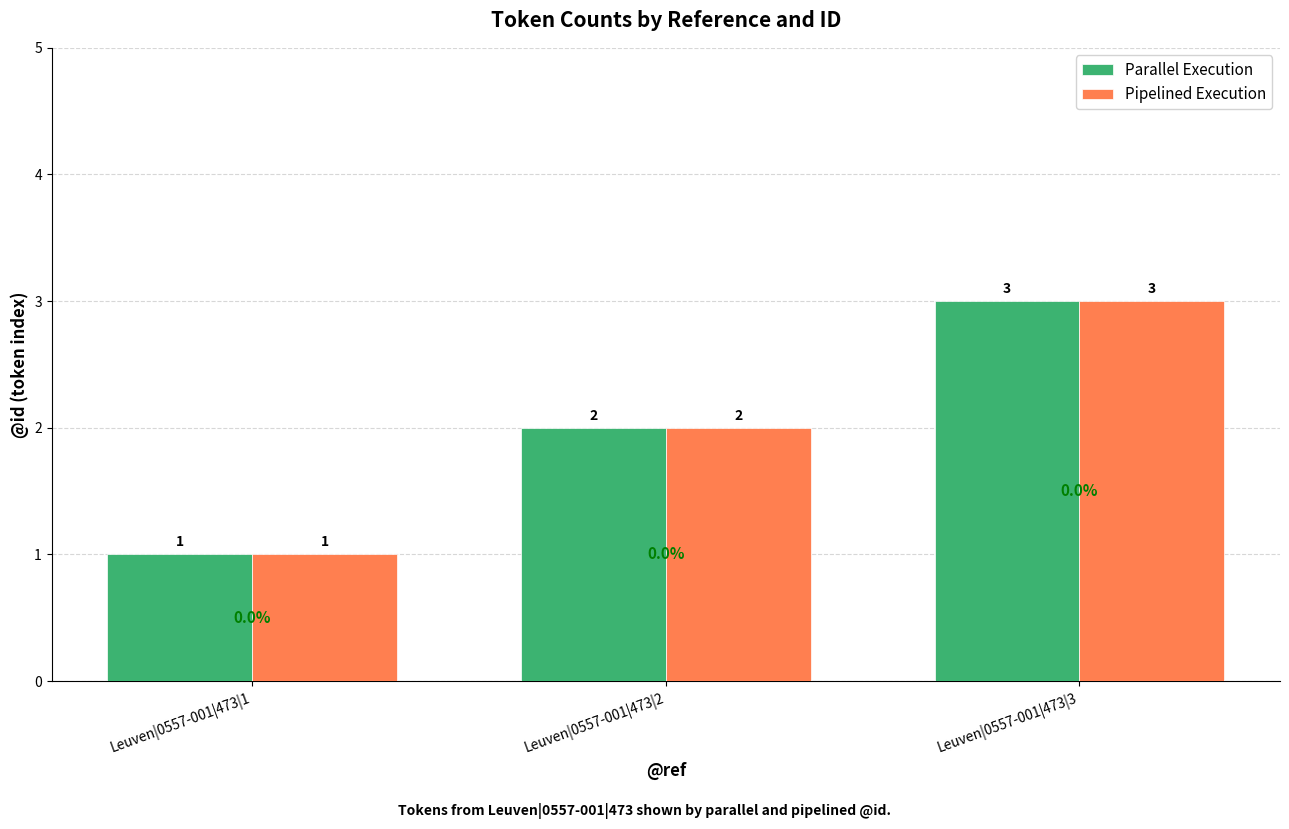

Is the value of Parallel Execution at Leuven|0557-001|473|3 greater than the value of Pipelined Execution at Leuven|0557-001|473|2?

Yes